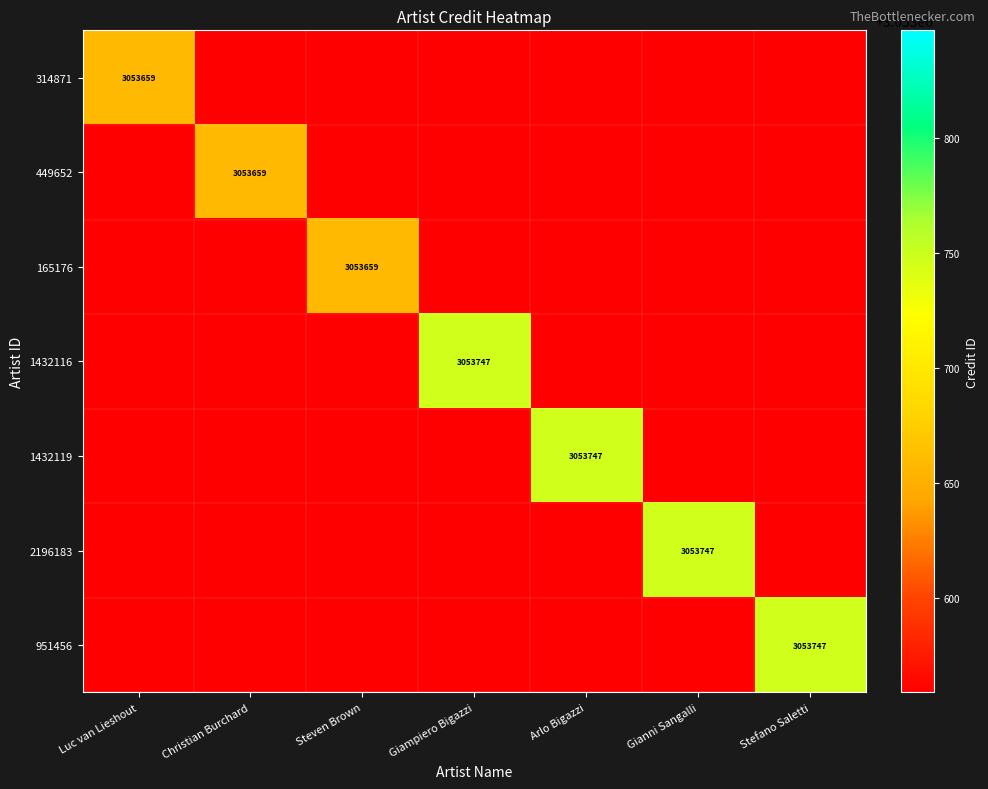

True or false: 449652 has a value of 3053659 at Christian Burchard.

True